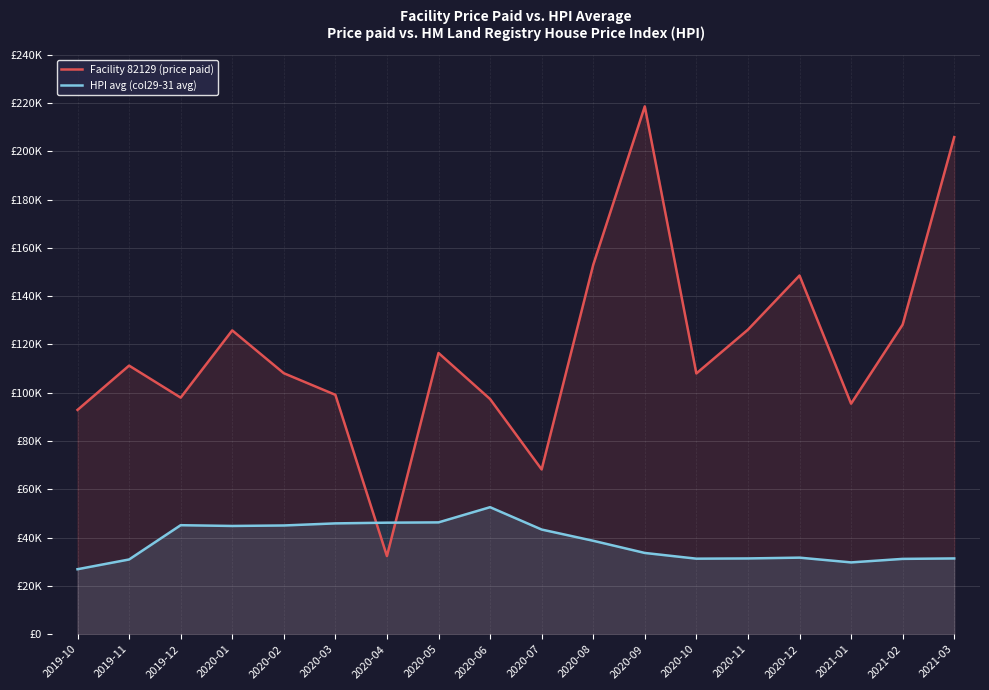

After their last crossing, which series has the higher values: Facility 82129 (price paid) or HPI avg (col29-31 avg)?

Facility 82129 (price paid)